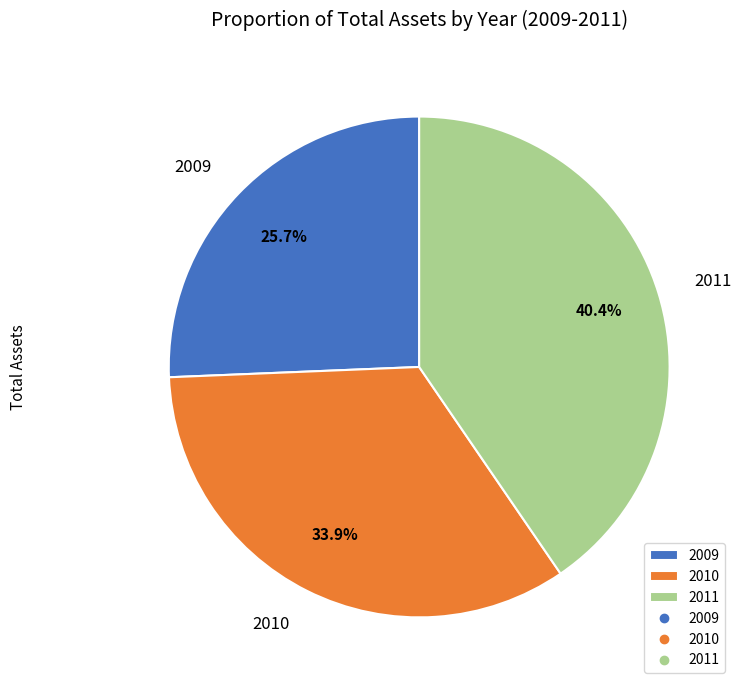

How many slices are in this pie chart?

3